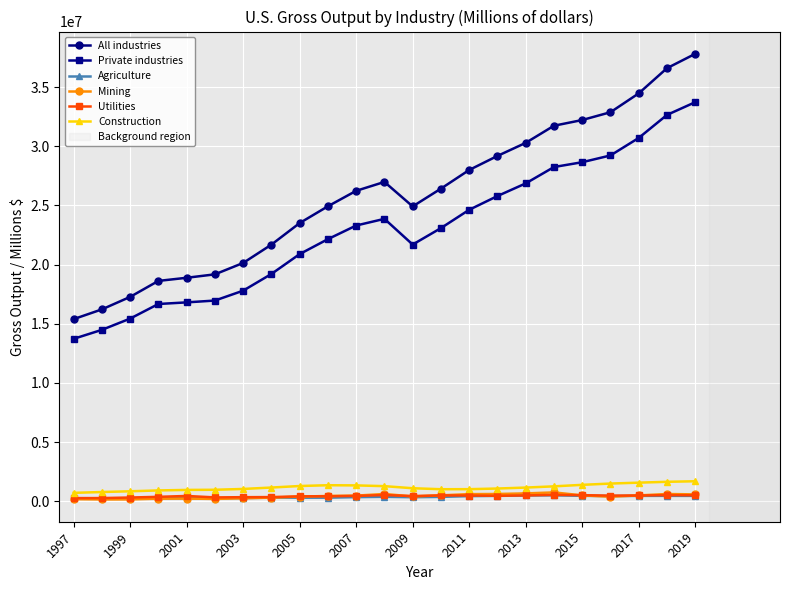

How many values in the Mining series are below 444218?

11